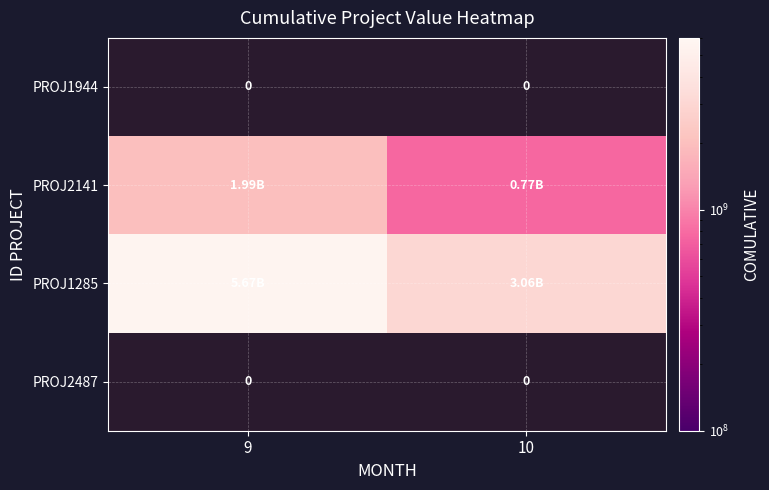

Which has a higher value, 10 or 9?

9